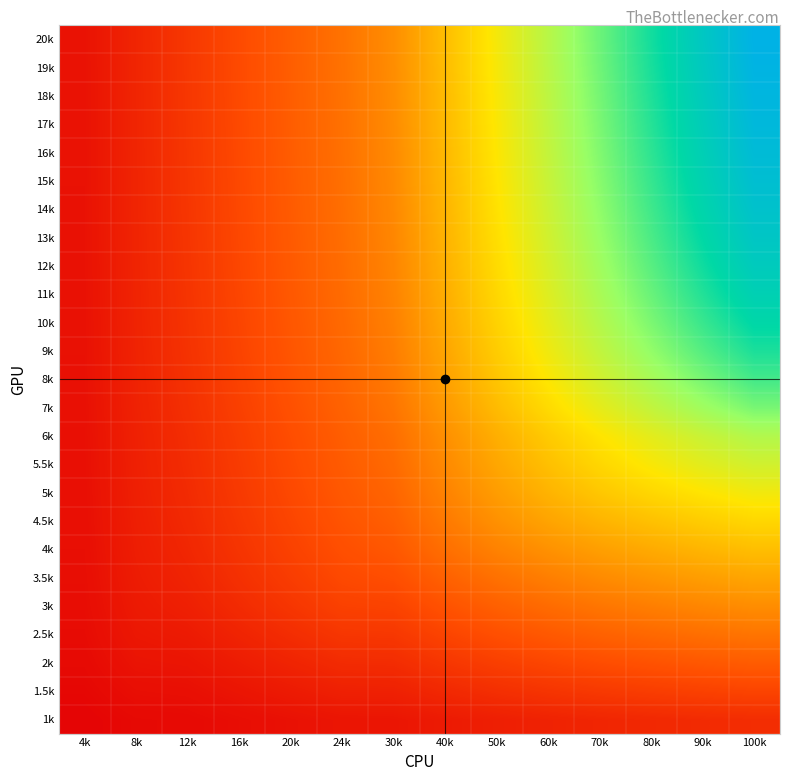

Which label corresponds to the smallest value in the chart?

4k